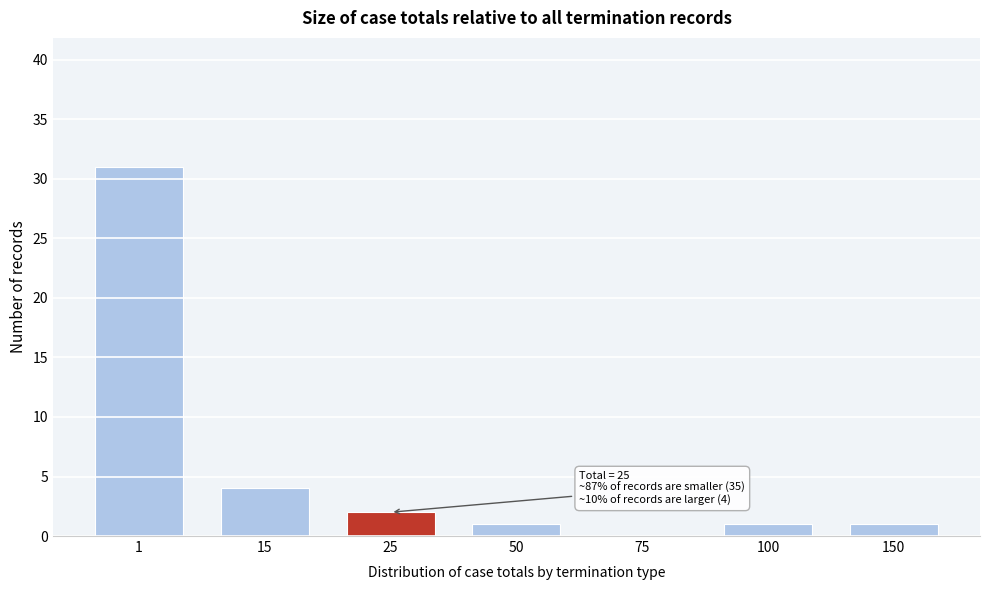

Reading right to left, extract all data points from this chart.

150=1	100=1	75=0	50=1	25=2	15=4	1=31